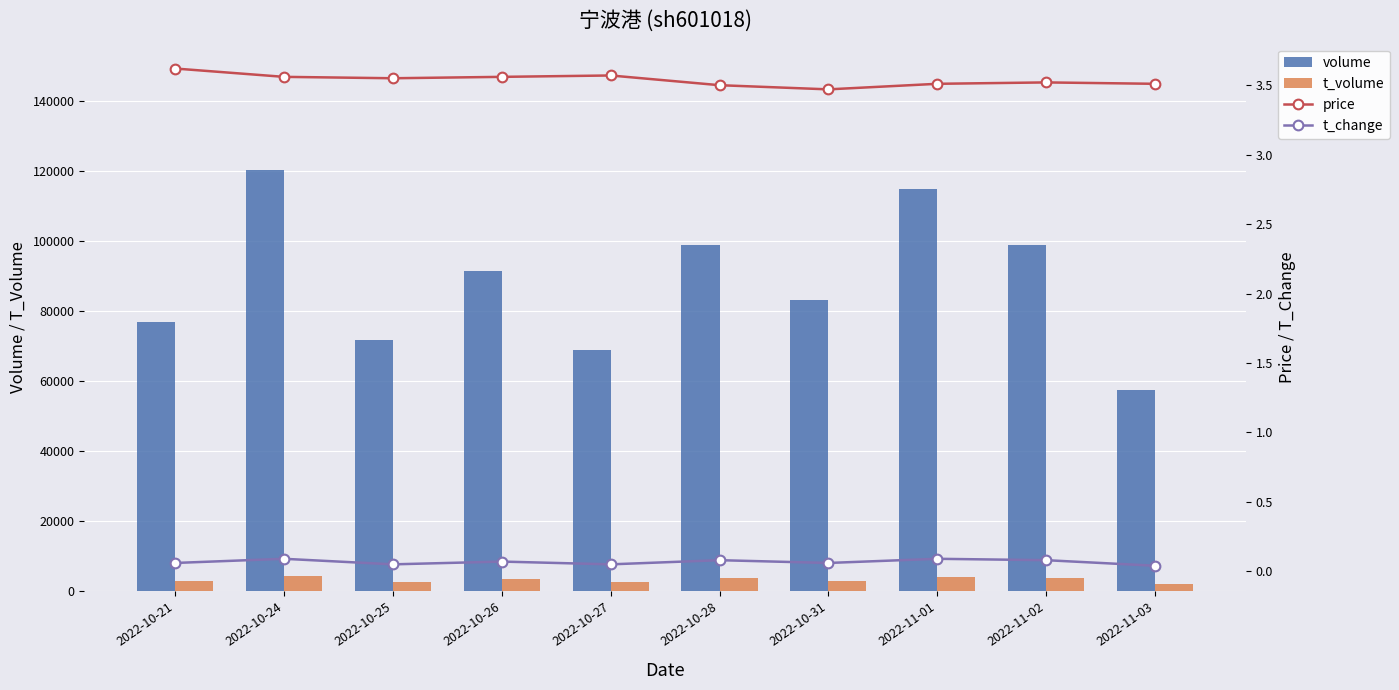

Reading left to right, what are all the values shown in this chart?

volume: 76763.0	120391.0	71770.0	91500.0	68911.0	98924.0	83109.0	114913.0	99019.0	57328.0
t_volume: 2779.0	4315.0	2545.0	3255.0	2459.0	3482.0	2884.0	3992.0	3474.0	2006.0
price: 3.6	3.6	3.5	3.6	3.6	3.5	3.5	3.5	3.5	3.5
t_change: 0.1	0.1	0.1	0.1	0.1	0.1	0.1	0.1	0.1	0.0